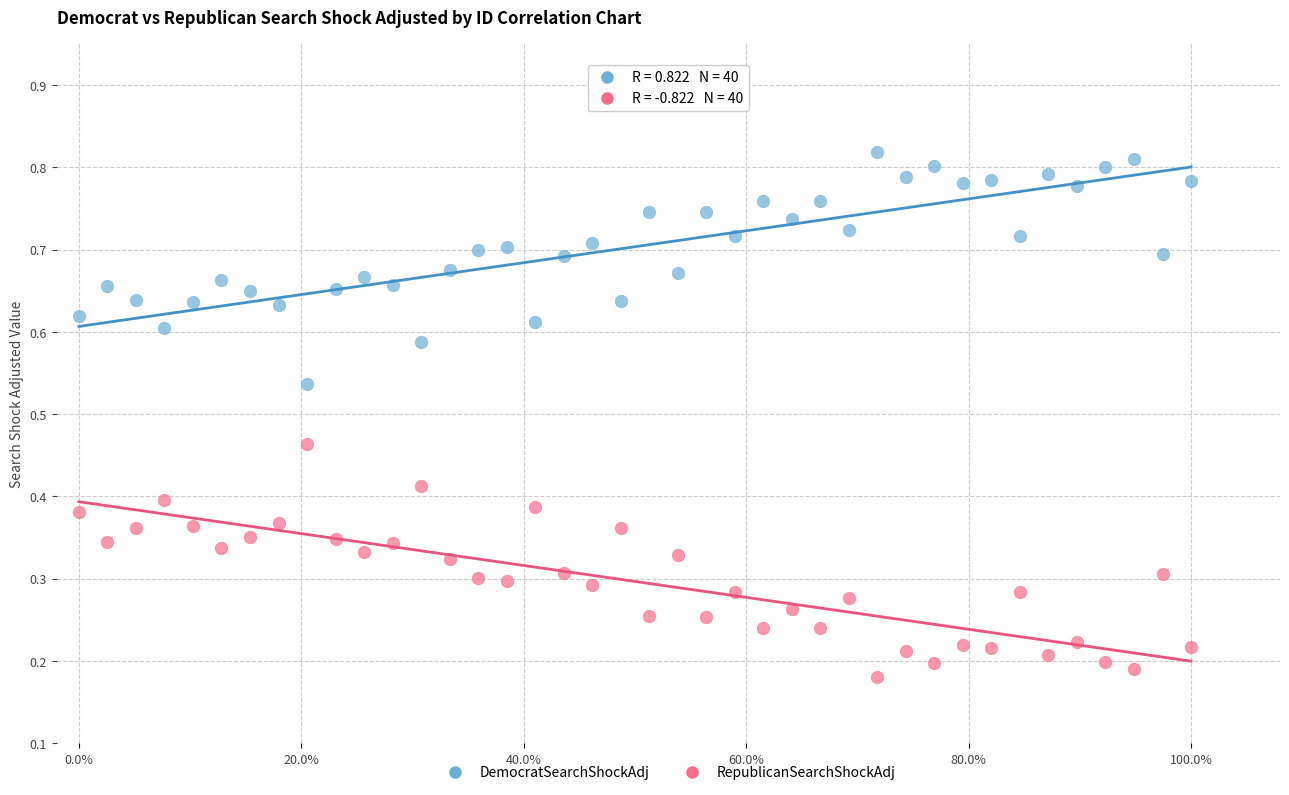

Across all data points, what is the range of X values (max minus min)?

1.0